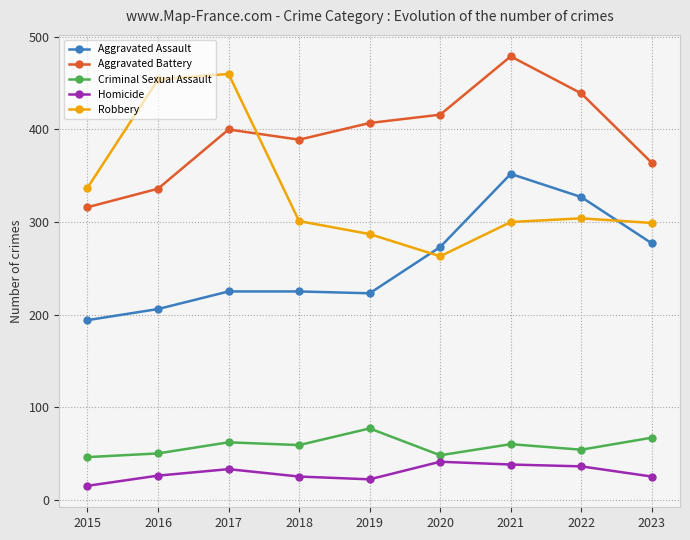

List the series in order of their peak value, highest first.

Aggravated Battery, Robbery, Aggravated Assault, Criminal Sexual Assault, Homicide